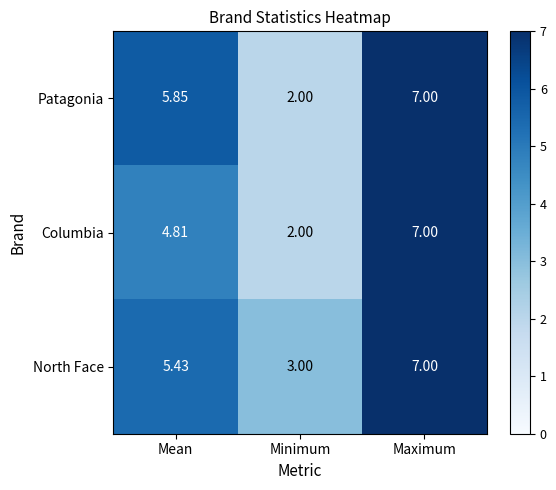

Between Mean and Maximum, which series saw the biggest shift?

Columbia